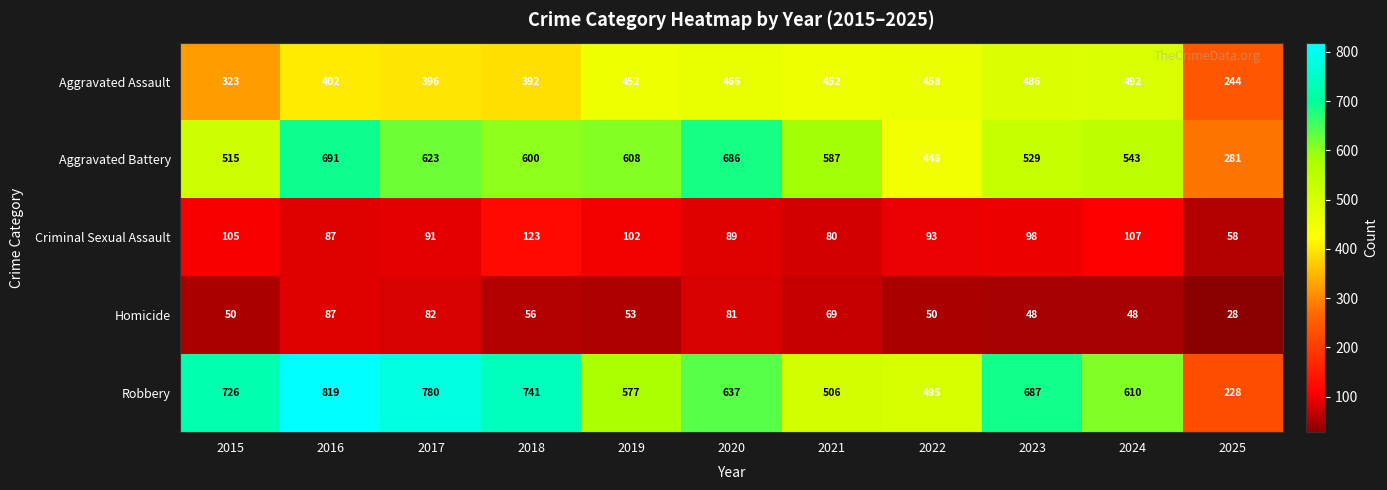

Where does the Robbery series first go above 637?

2015